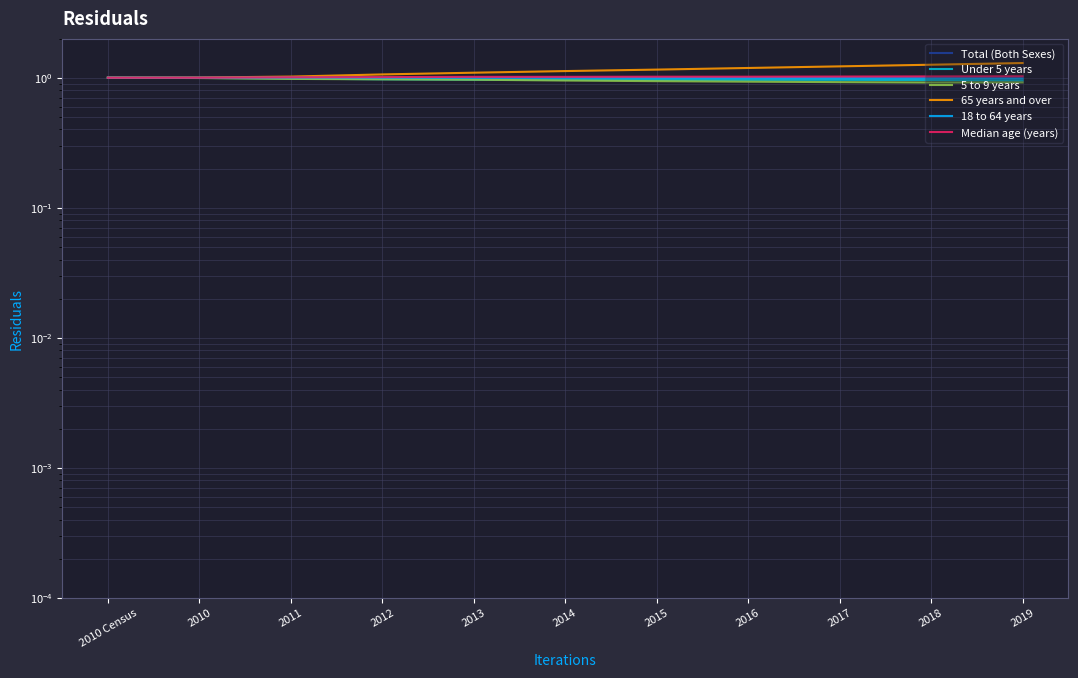

What is the average value of the 5 to 9 years series?

1.0